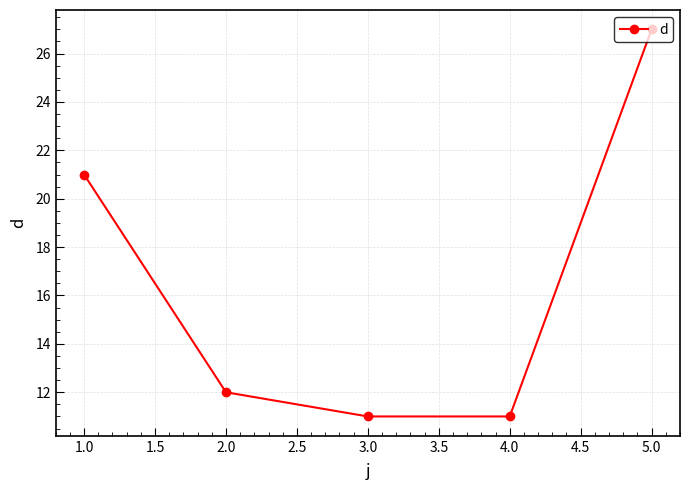

What is the minimum value shown in the chart?

11